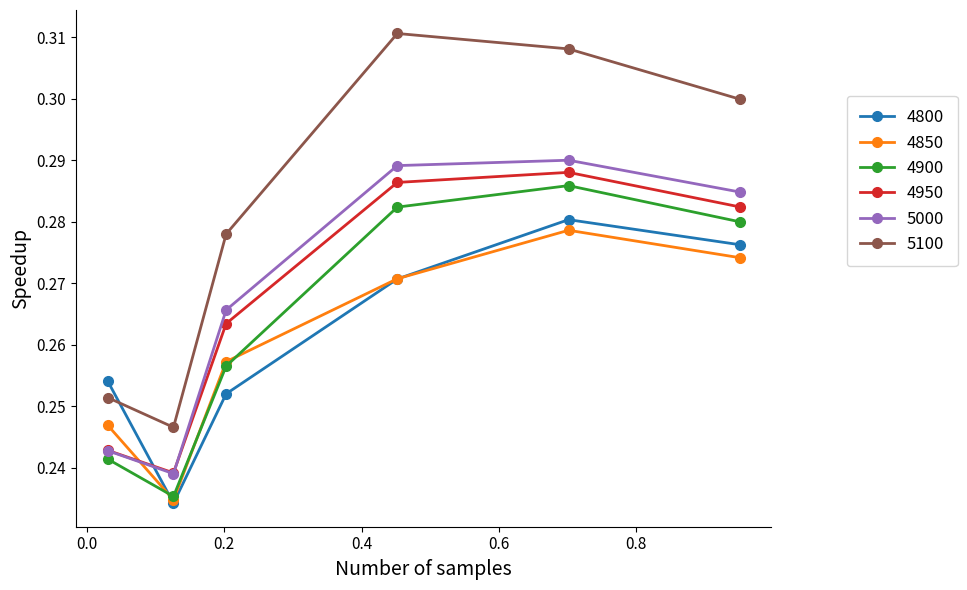

Count the 4800 values in the range 0 to 1.

6